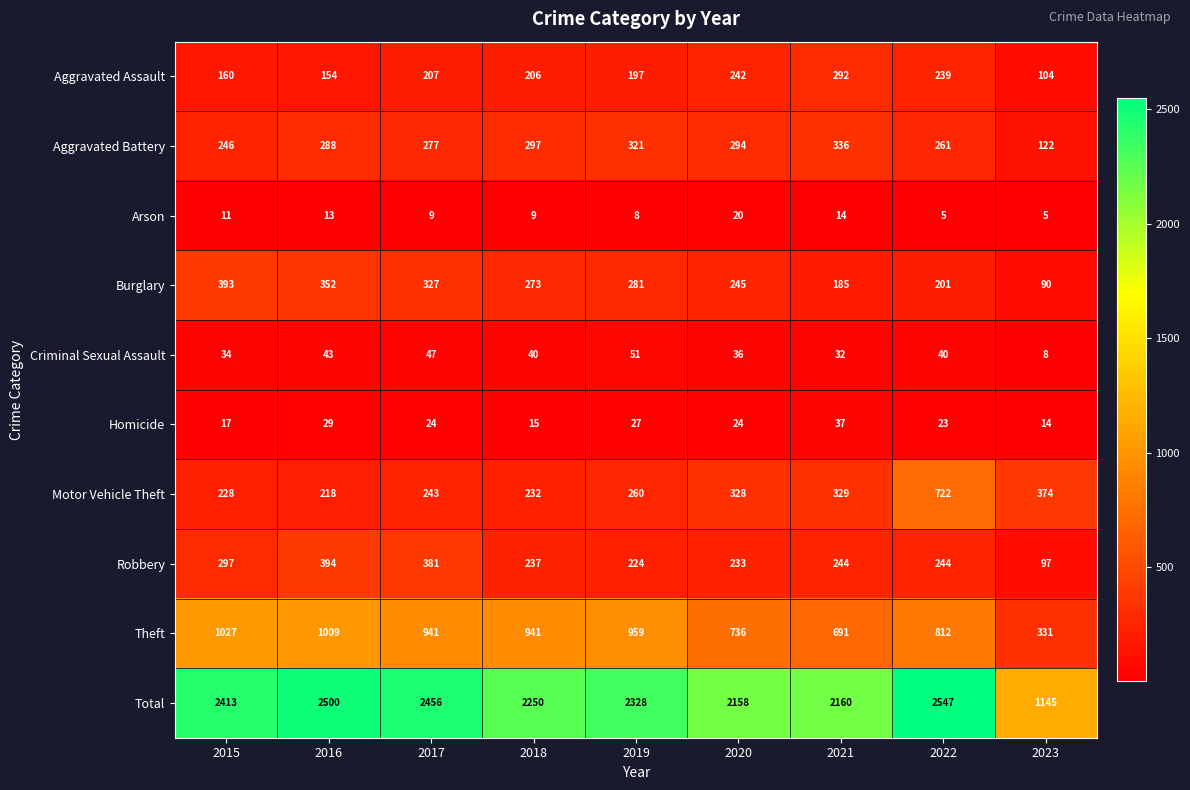

The value of Total at 2019 is 2328. True or false?

True